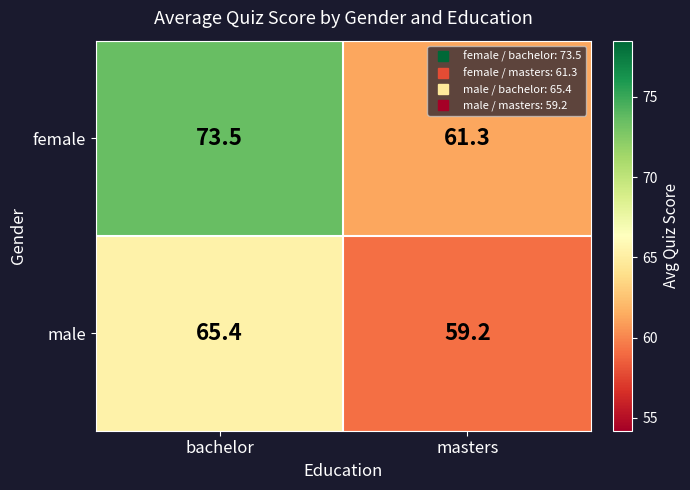

What is the lowest value of the female series?

61.3